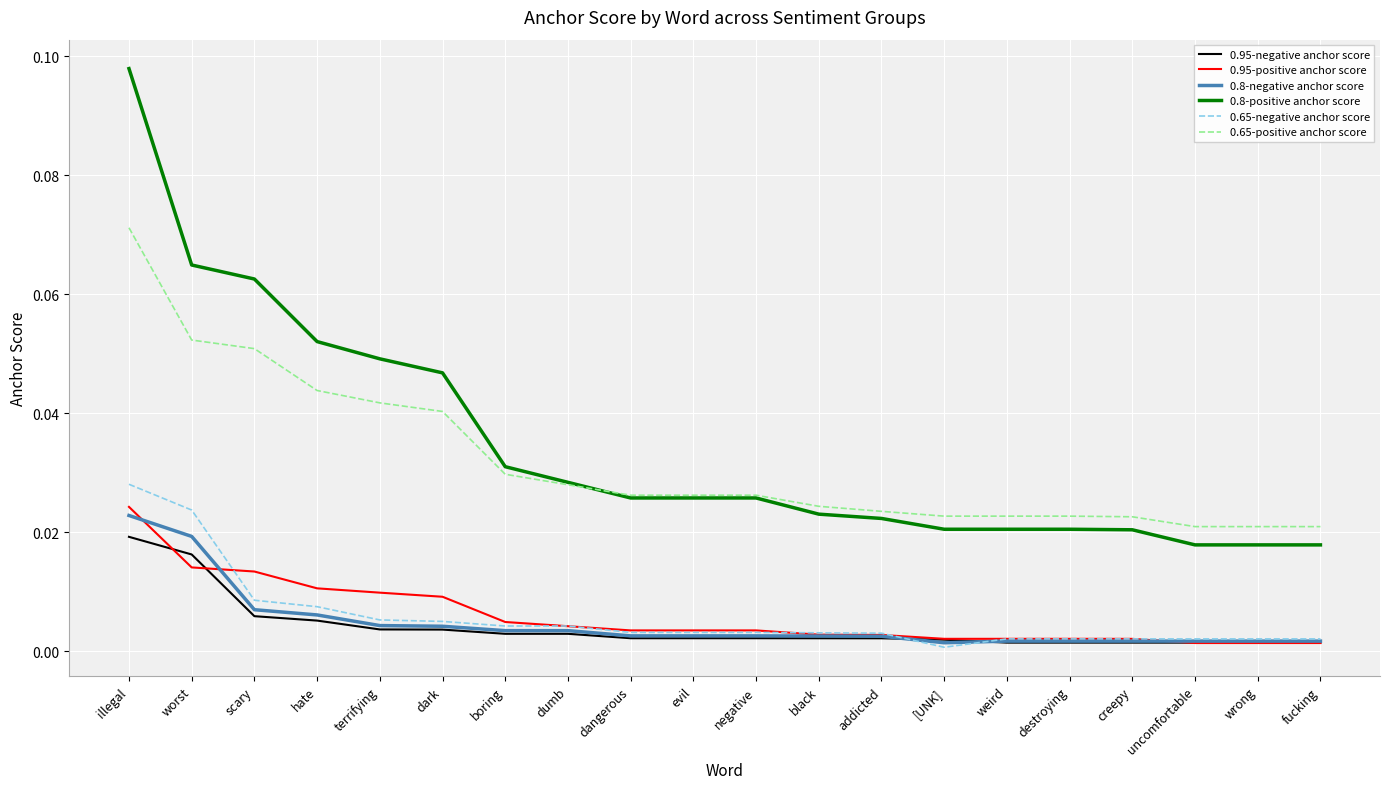

True or false: 0.8-positive anchor score and 0.8-negative anchor score intersect in this chart.

False